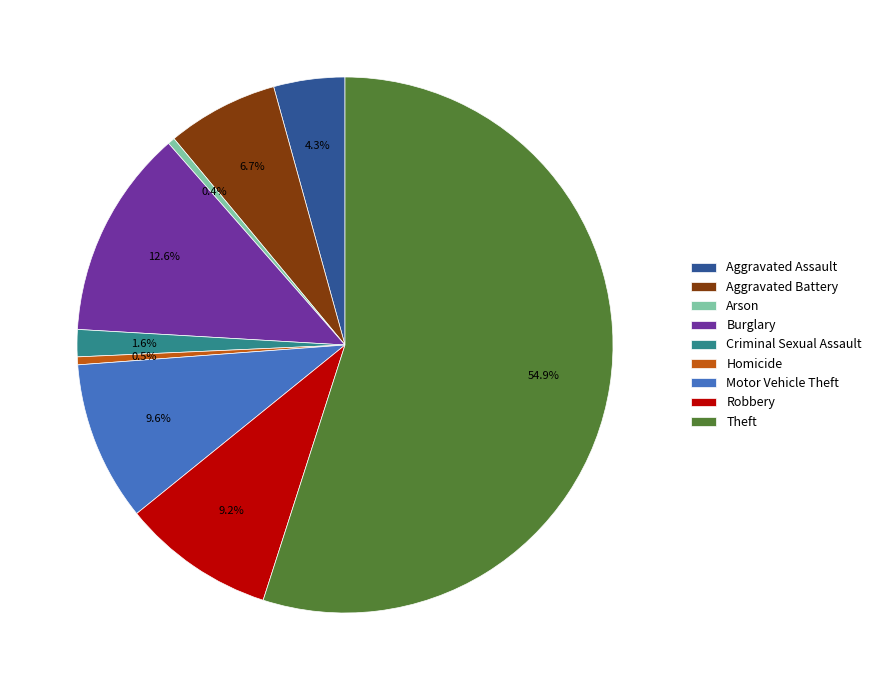

What is the largest slice in the pie chart?

Theft